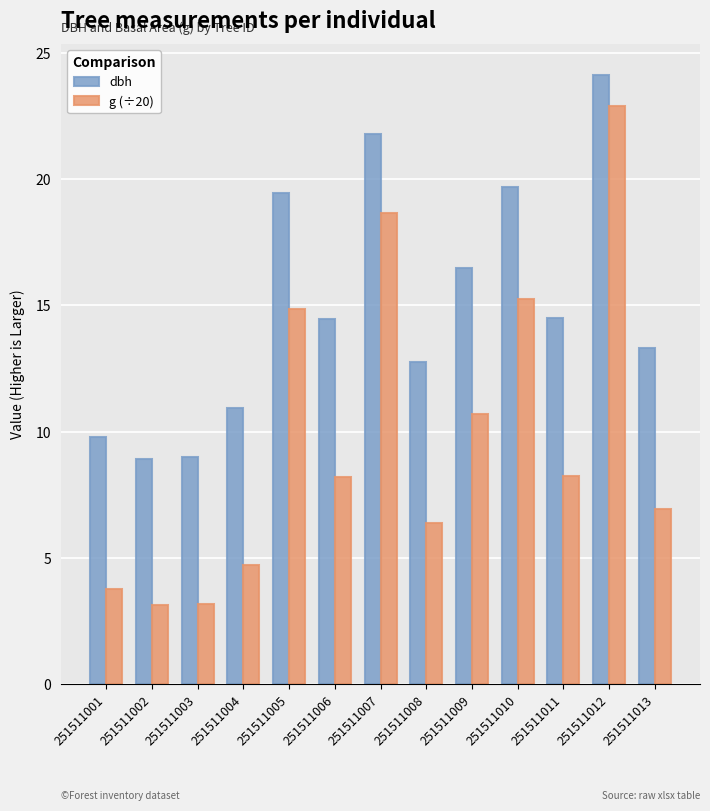

What is the average value of the g (÷20) series?

9.8